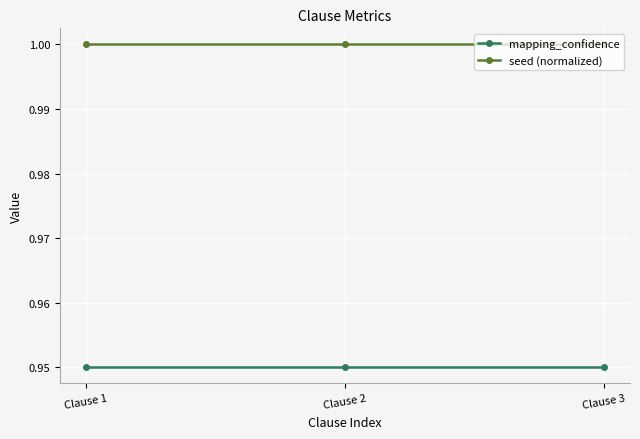

What is the value of the seed (normalized) point at the 1st from the left?

1.0